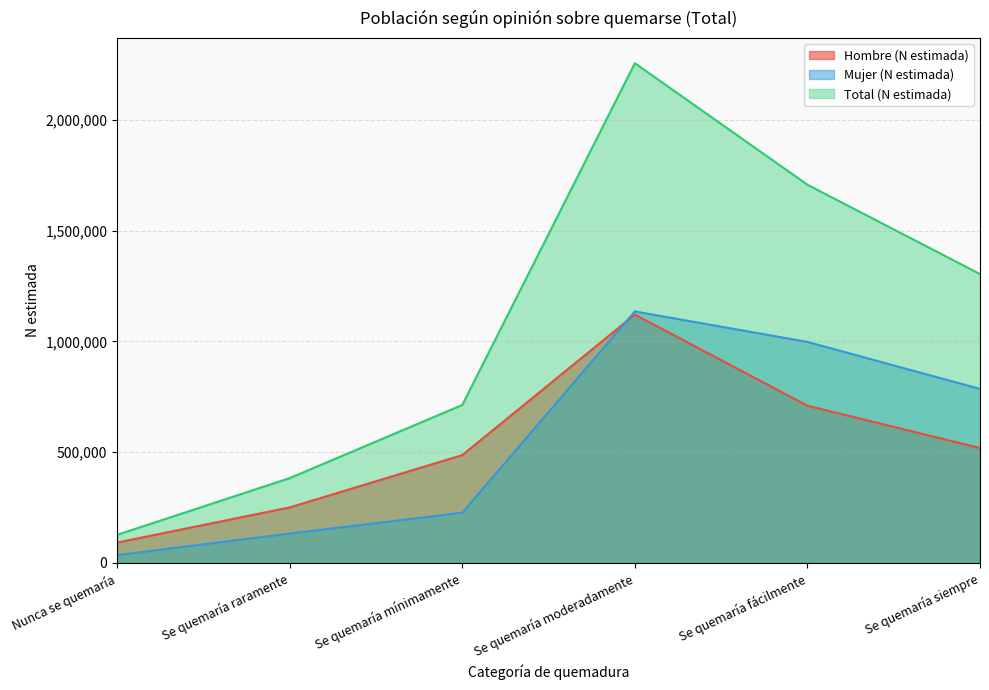

What are all the series names shown in the legend?

Hombre (N estimada), Mujer (N estimada), Total (N estimada)